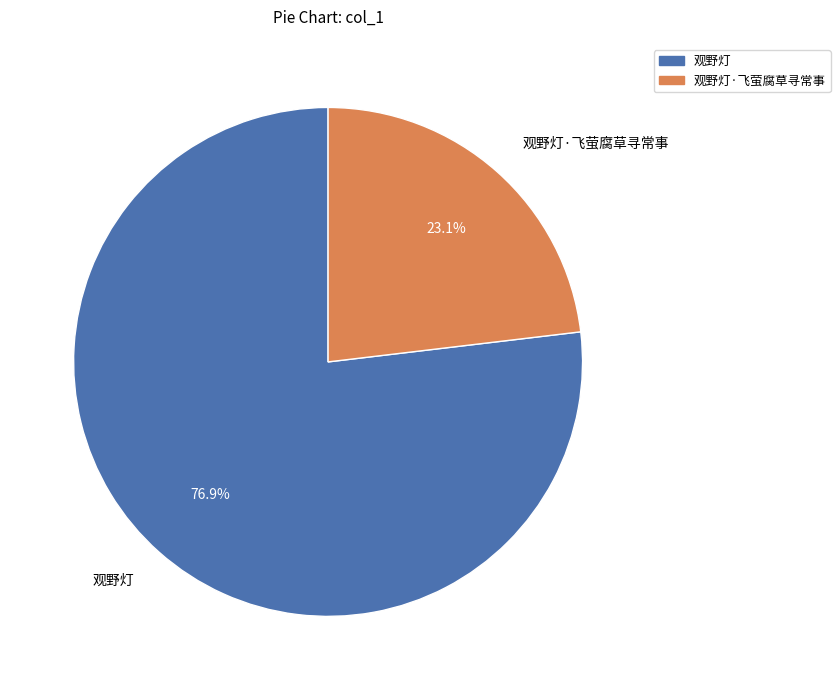

To the nearest percent, what percentage of the pie is 观野灯·飞萤腐草寻常事?

23%